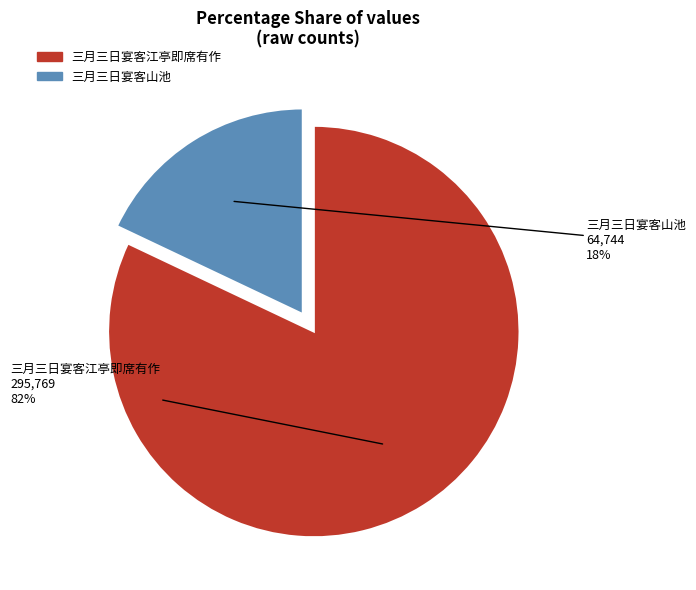

Which category has the biggest portion of the pie?

三月三日宴客江亭即席有作